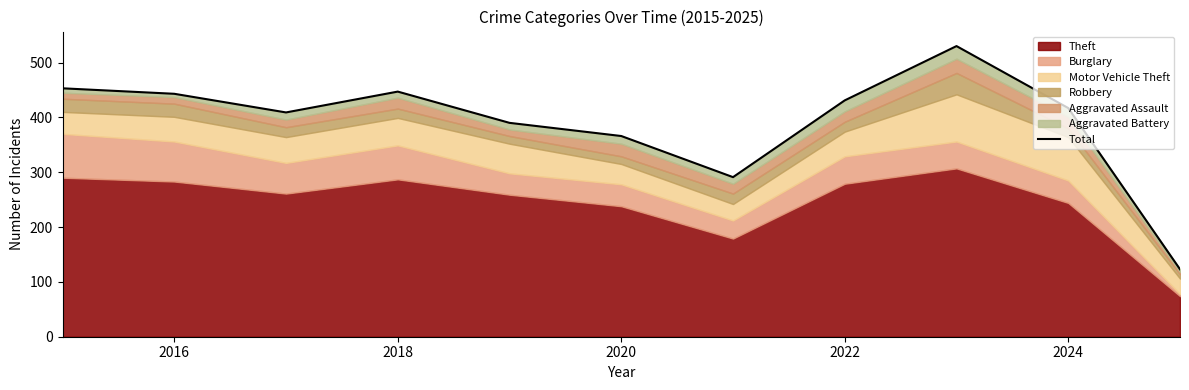

Reading left to right, what are all the values shown in this chart?

453	443	409	447	390	366	291	431	530	417	123